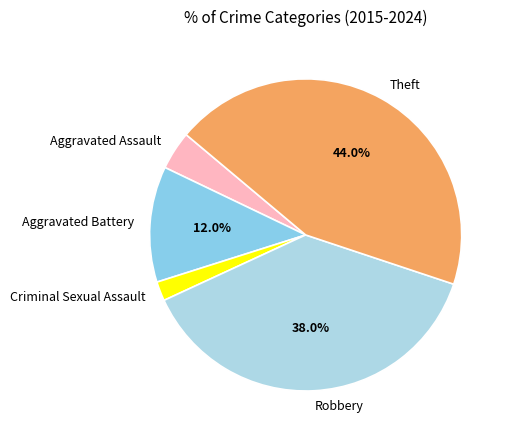

The Theft slice represents 39% of the pie. True or false?

False